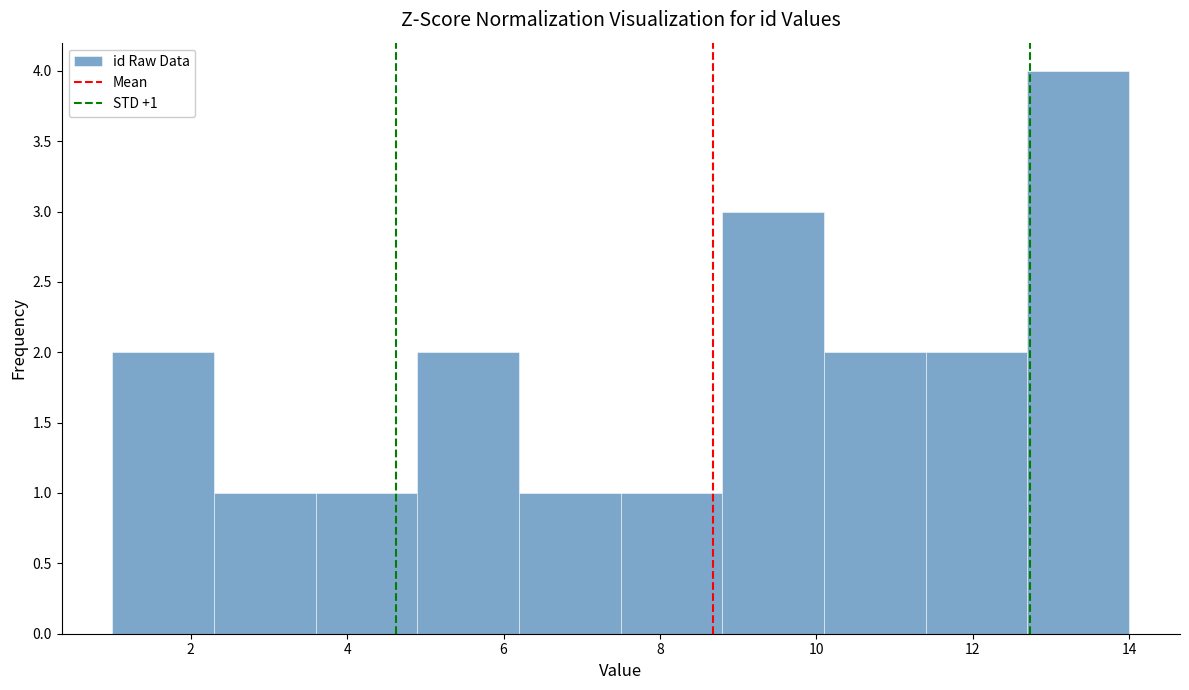

Over which range of the x-axis is the bar tallest?

12.7 to 14.0